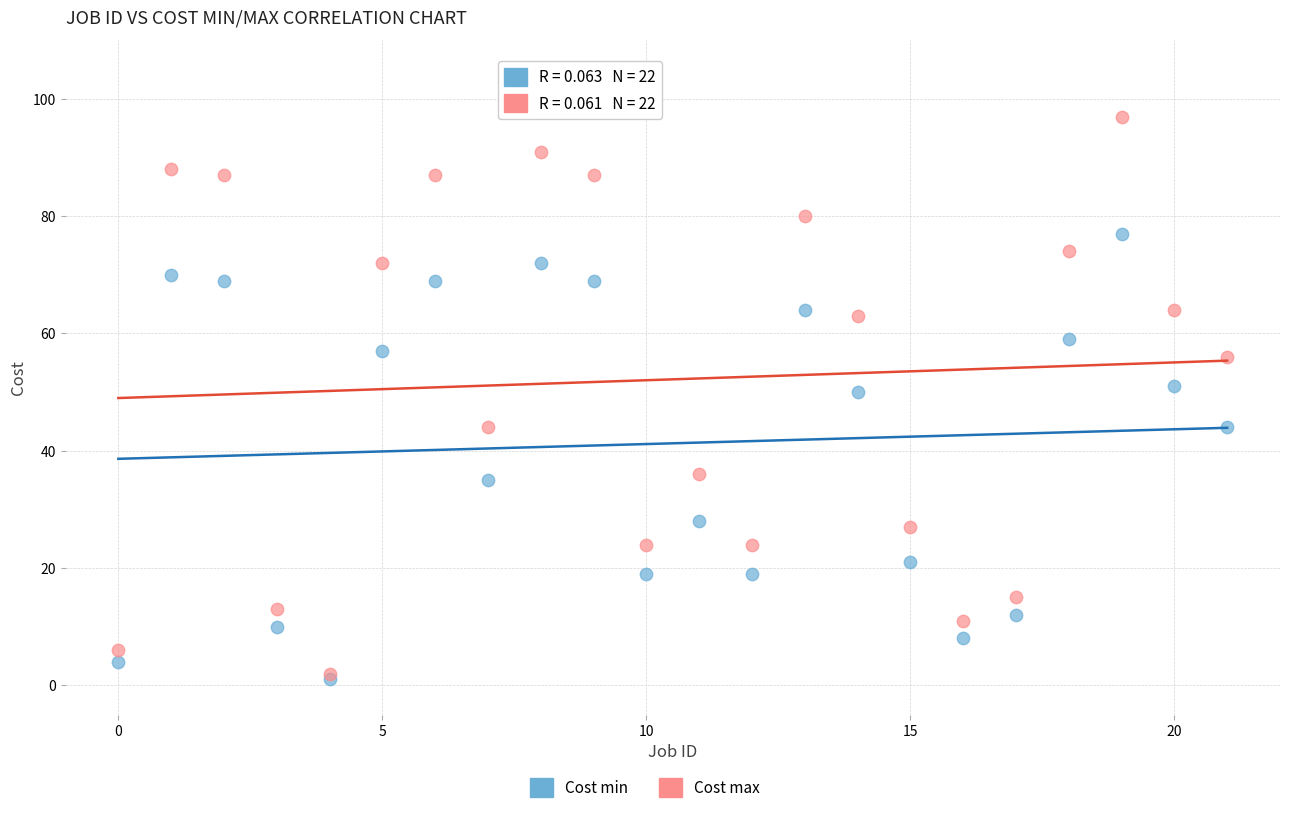

Which series contains the highest Y value?

Cost max